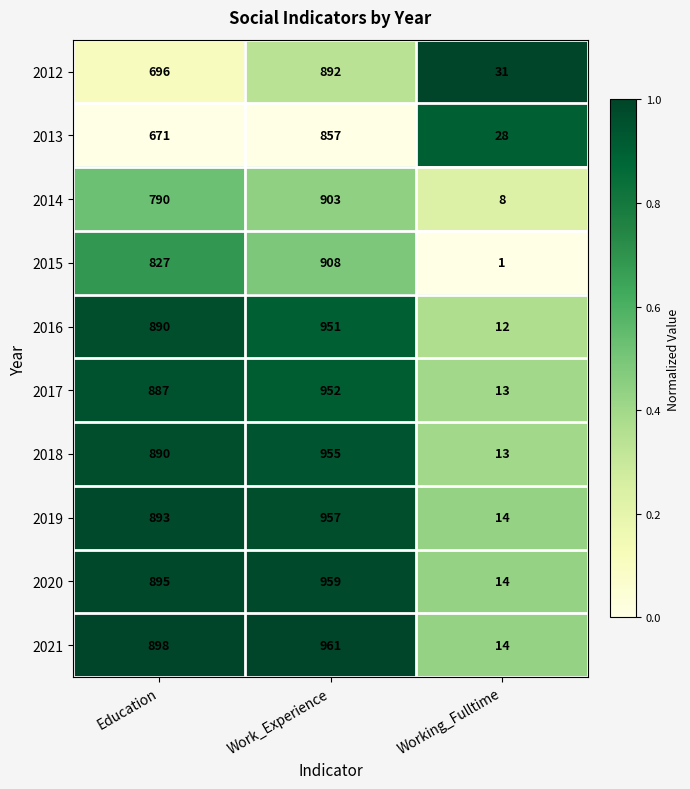

True or false: 2016 has a value of 391 at Education.

False